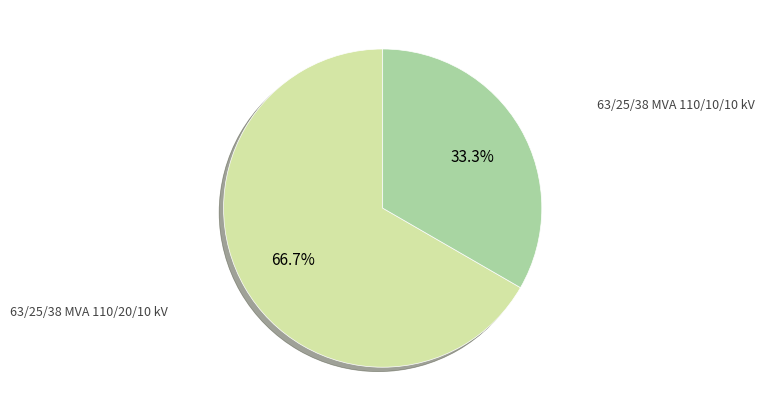

How many segments does this pie chart have?

2